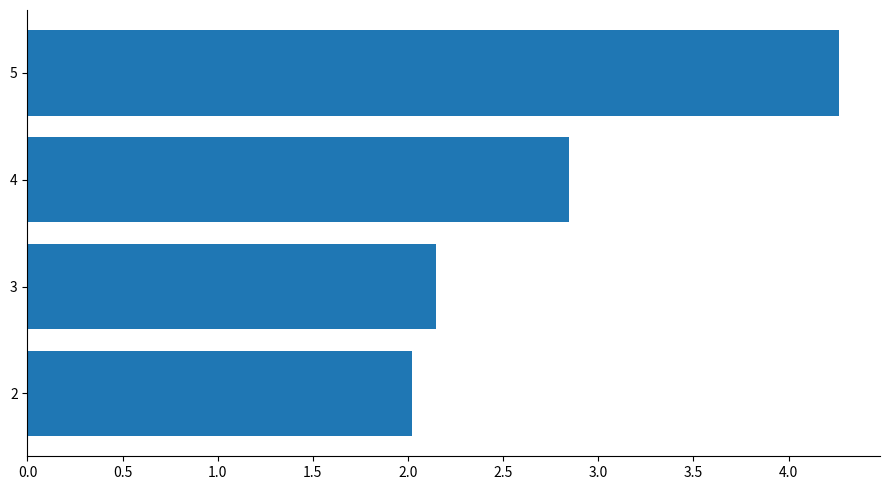

Where is the data nearest to the value 3?

4